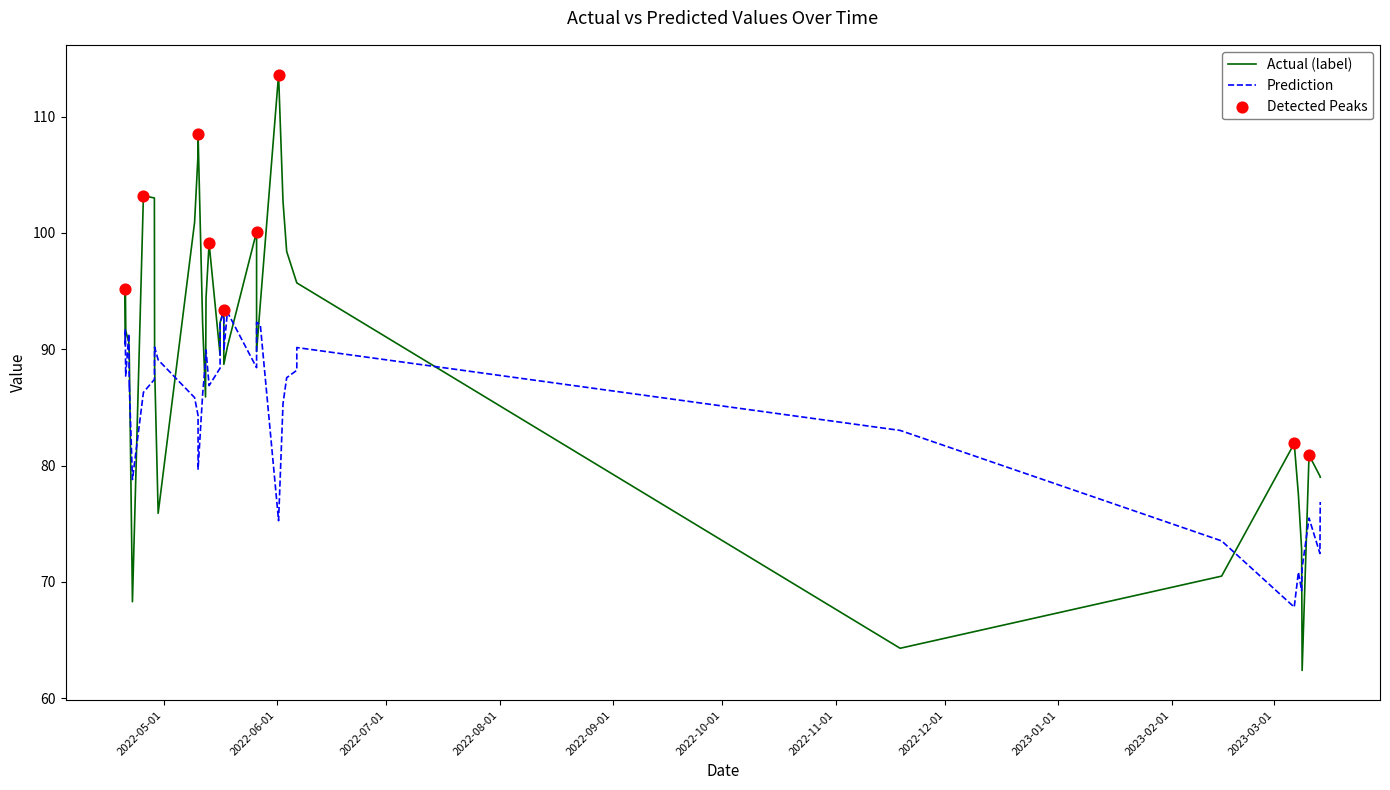

Which series has the widest spread of values?

Actual (label)